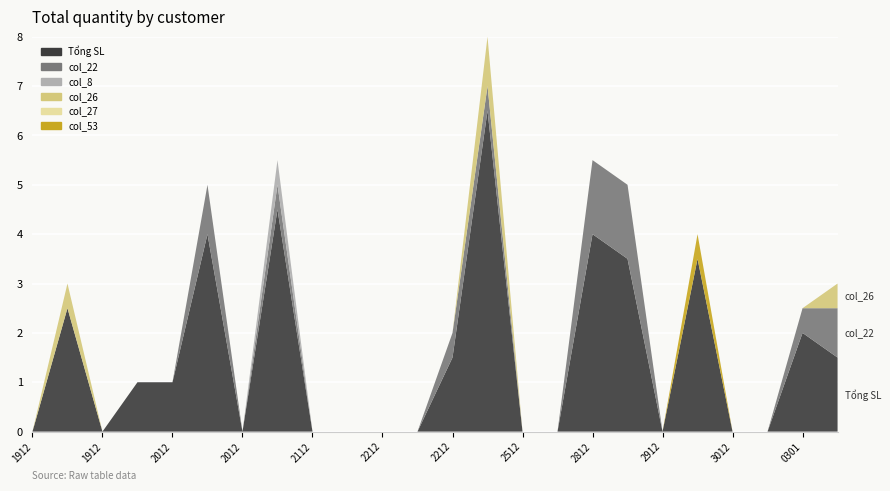

Reading right to left, what are all the values shown in this chart?

Tổng SL: MT240501=1.5	MT230301=2.0	MT220101=0.0	MT213012=0.0	MT203012=3.5	MT192912=0.0	MT182912=3.5	MT172812=4.0	MT162712=0.0	MT152512=0.0	MT142512=6.5	MT132212=1.5	MT122212=0.0	MT112212=0.0	MT102212=0.0	MT092112=0.0	MT082012=4.5	MT072012=0.0	MT062012=4.0	MT052012=1.0	MT041912=1.0	MT031912=0.0	MT021912=2.5	MT011912=0.0
col_27: MT240501=0.0	MT230301=0.0	MT220101=0.0	MT213012=0.0	MT203012=0.0	MT192912=0.0	MT182912=0.0	MT172812=0.0	MT162712=0.0	MT152512=0.0	MT142512=0.0	MT132212=0.0	MT122212=0.0	MT112212=0.0	MT102212=0.0	MT092112=0.0	MT082012=0.0	MT072012=0.0	MT062012=0.0	MT052012=0.0	MT041912=0.0	MT031912=0.0	MT021912=0.0	MT011912=0.0
col_8: MT240501=0.0	MT230301=0.0	MT220101=0.0	MT213012=0.0	MT203012=0.0	MT192912=0.0	MT182912=0.0	MT172812=0.0	MT162712=0.0	MT152512=0.0	MT142512=0.0	MT132212=0.0	MT122212=0.0	MT112212=0.0	MT102212=0.0	MT092112=0.0	MT082012=0.5	MT072012=0.0	MT062012=0.0	MT052012=0.0	MT041912=0.0	MT031912=0.0	MT021912=0.0	MT011912=0.0
col_22: MT240501=1.0	MT230301=0.5	MT220101=0.0	MT213012=0.0	MT203012=0.0	MT192912=0.0	MT182912=1.5	MT172812=1.5	MT162712=0.0	MT152512=0.0	MT142512=0.5	MT132212=0.5	MT122212=0.0	MT112212=0.0	MT102212=0.0	MT092112=0.0	MT082012=0.5	MT072012=0.0	MT062012=1.0	MT052012=0.0	MT041912=0.0	MT031912=0.0	MT021912=0.0	MT011912=0.0
col_26: MT240501=0.5	MT230301=0.0	MT220101=0.0	MT213012=0.0	MT203012=0.0	MT192912=0.0	MT182912=0.0	MT172812=0.0	MT162712=0.0	MT152512=0.0	MT142512=1.0	MT132212=0.0	MT122212=0.0	MT112212=0.0	MT102212=0.0	MT092112=0.0	MT082012=0.0	MT072012=0.0	MT062012=0.0	MT052012=0.0	MT041912=0.0	MT031912=0.0	MT021912=0.5	MT011912=0.0
col_53: MT240501=0.0	MT230301=0.0	MT220101=0.0	MT213012=0.0	MT203012=0.5	MT192912=0.0	MT182912=0.0	MT172812=0.0	MT162712=0.0	MT152512=0.0	MT142512=0.0	MT132212=0.0	MT122212=0.0	MT112212=0.0	MT102212=0.0	MT092112=0.0	MT082012=0.0	MT072012=0.0	MT062012=0.0	MT052012=0.0	MT041912=0.0	MT031912=0.0	MT021912=0.0	MT011912=0.0